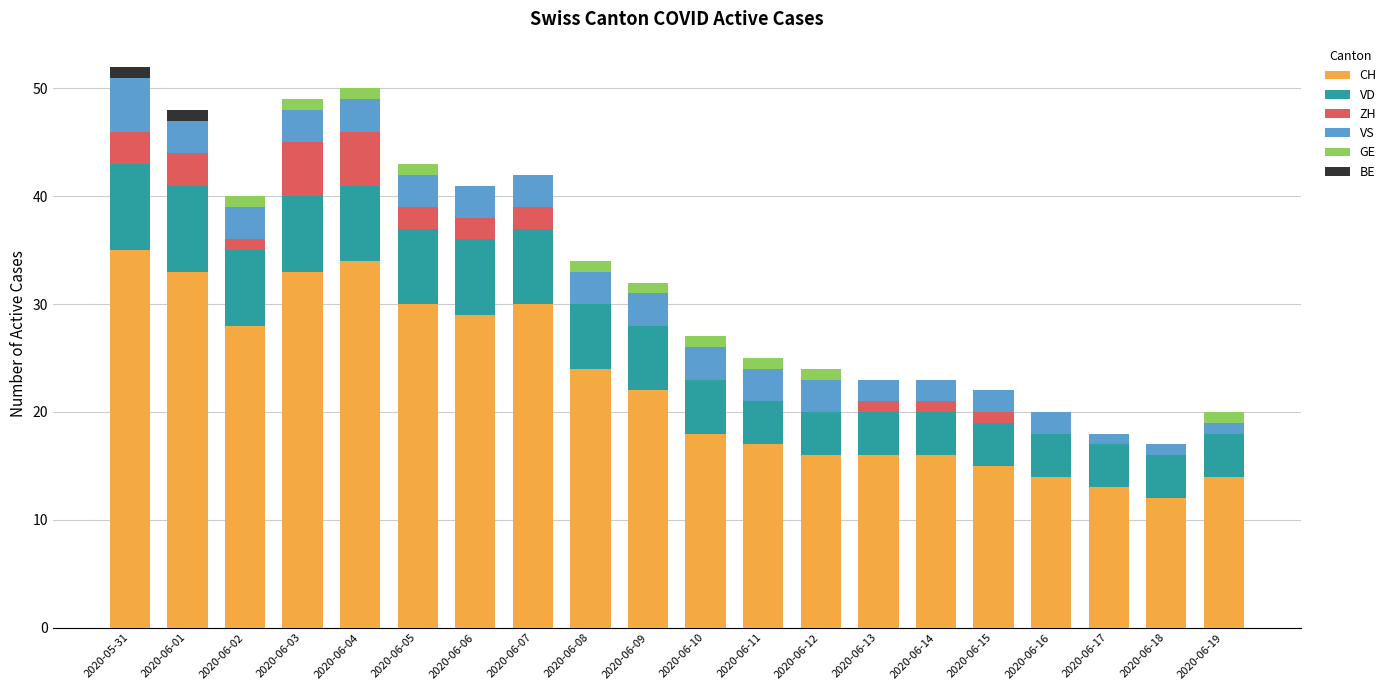

Is it true that CH equals 22 at 2020-06-16?

False